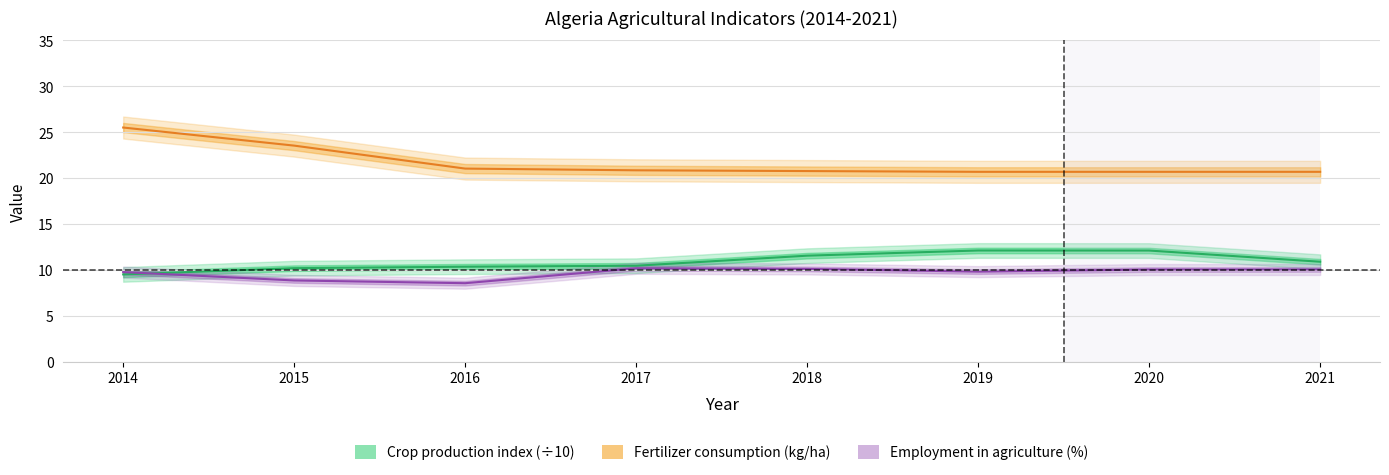

True or false: Fertilizer consumption (kg/ha) has more than 0 interior local peaks.

False